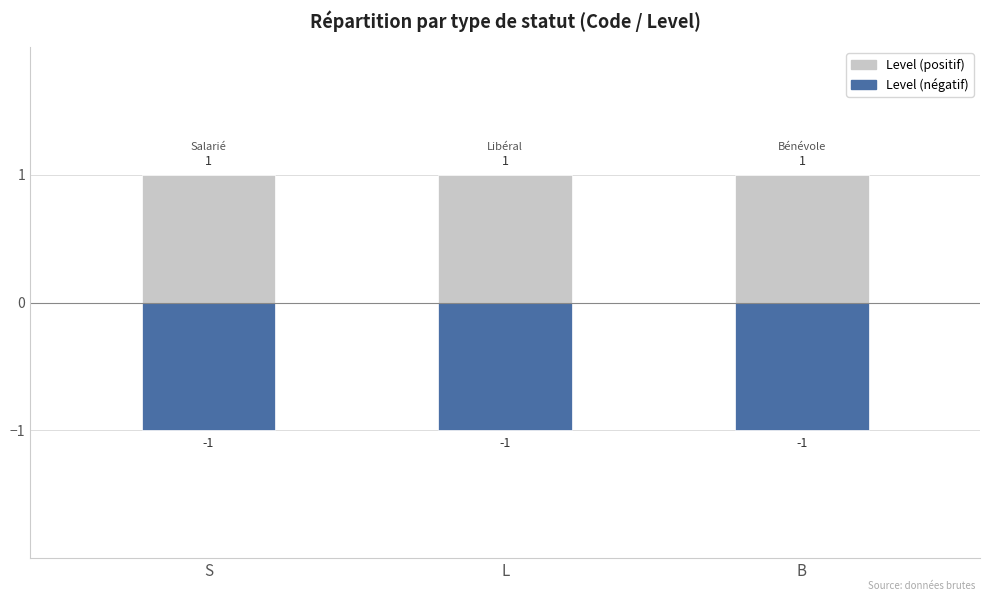

At S, list the series in order from largest to smallest.

Level, Level (négatif)